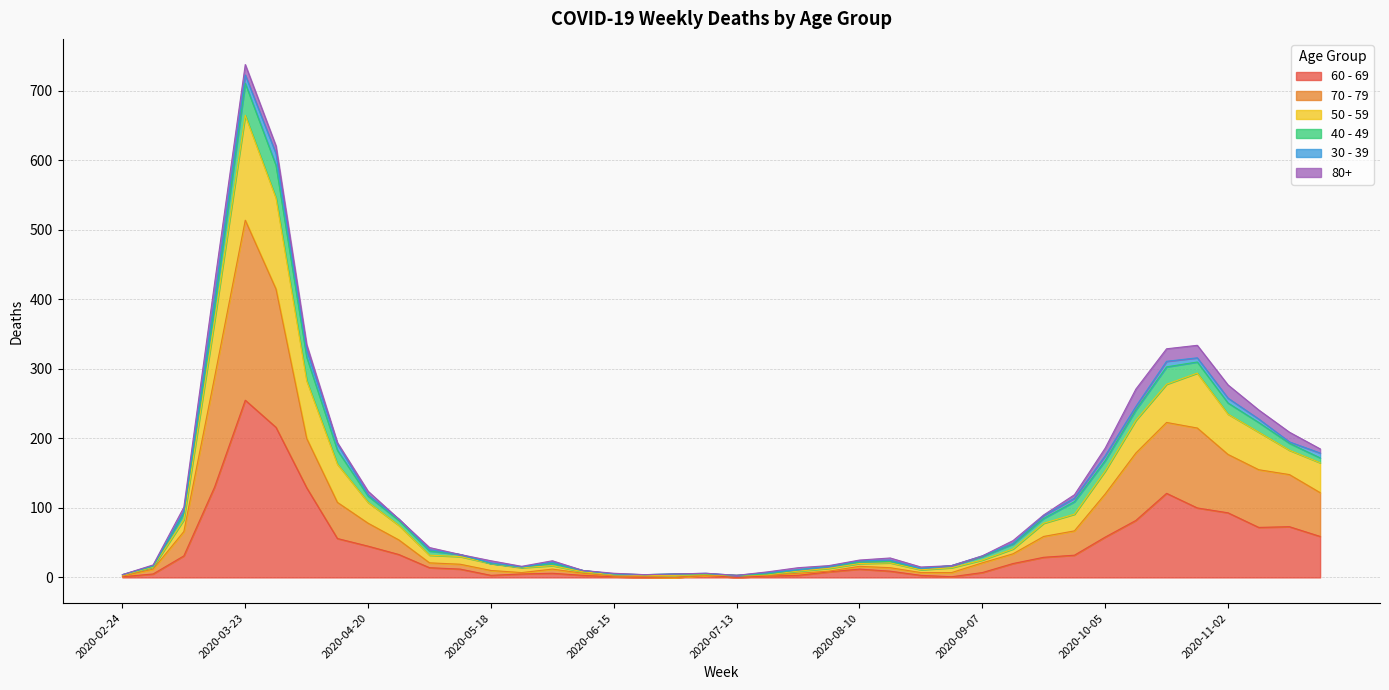

At which label is 50 - 59 closest to 363?

2020-04-06